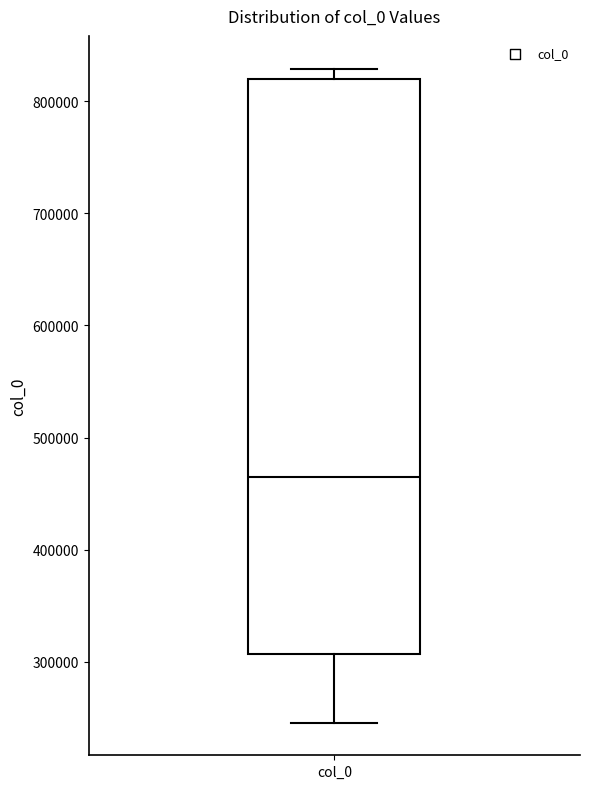

Read this box plot against the y-axis: the position of the median line, the range covered by the box, and the ends of both whiskers. The values are not printed on the chart, so give them approximately, as read against the axis.

median 460000, box 310000 to 820000, whiskers 250000 to 830000